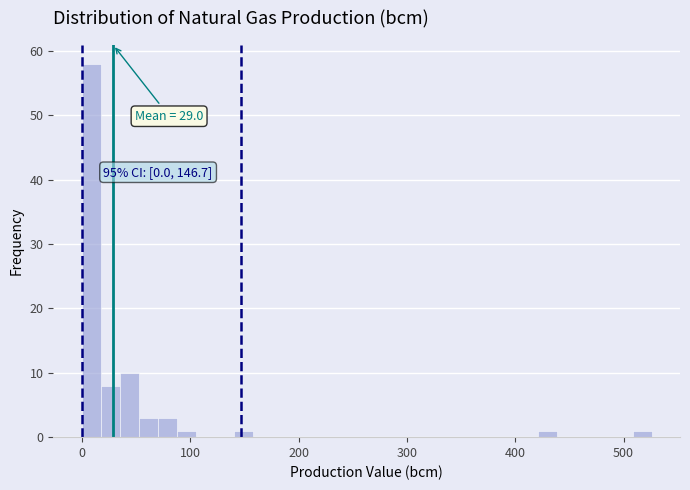

Around what value on the x-axis is the tallest bar? Give the approximate position of its centre, as read against the axis.

10